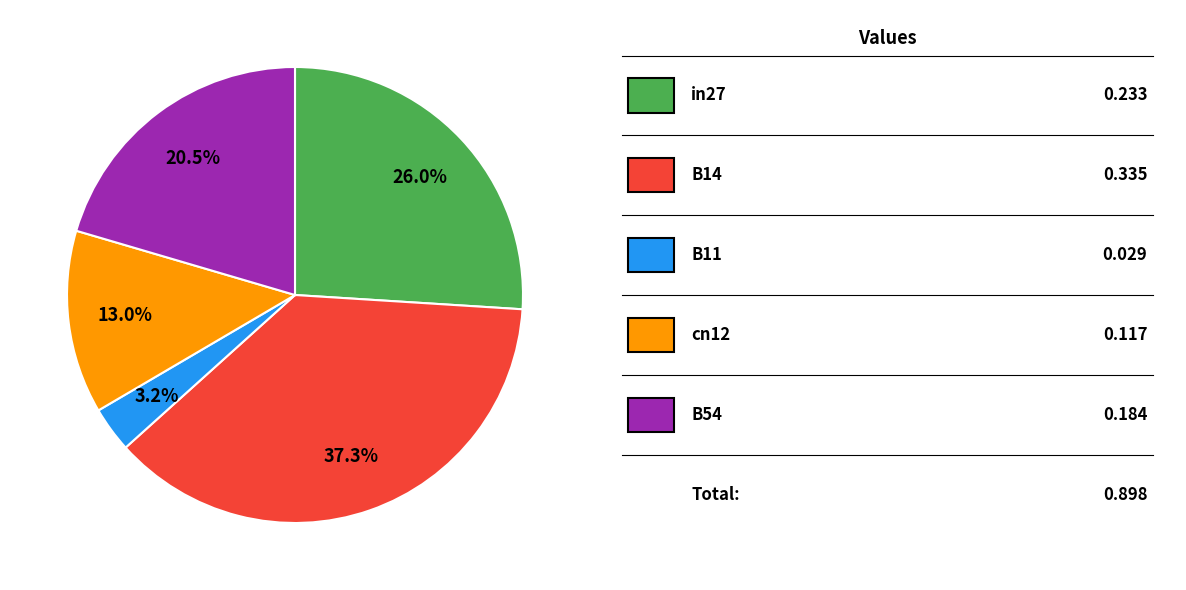

Is there a majority slice in this chart?

No